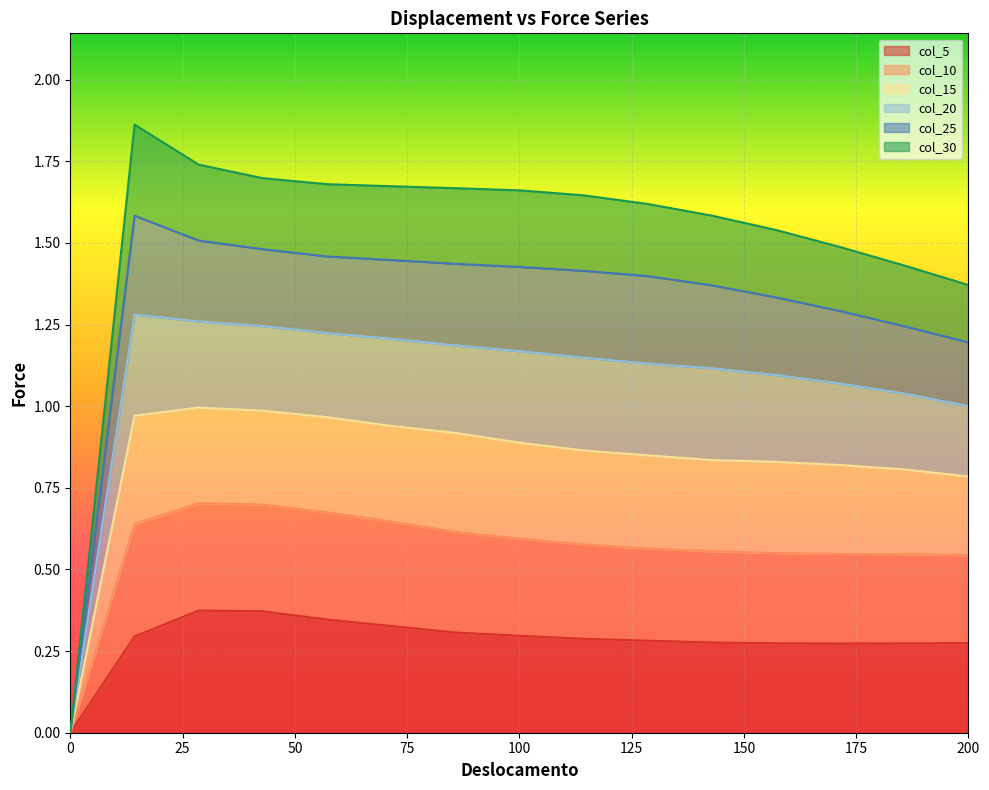

True or false: col_5 has a value of 0.4 at 114.2857.

False